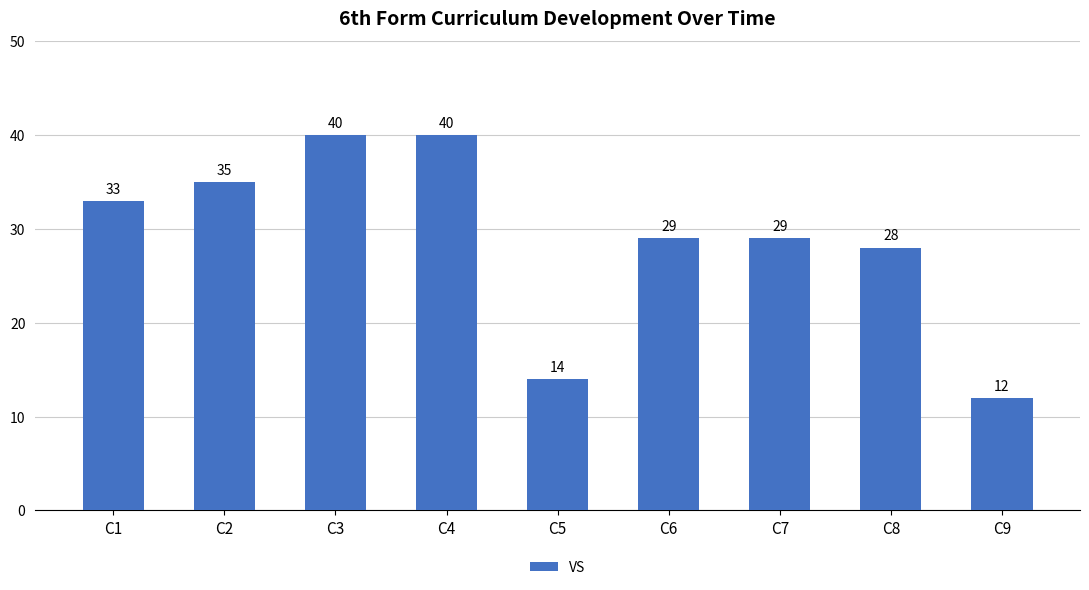

Where is the data nearest to the value 26?

C8